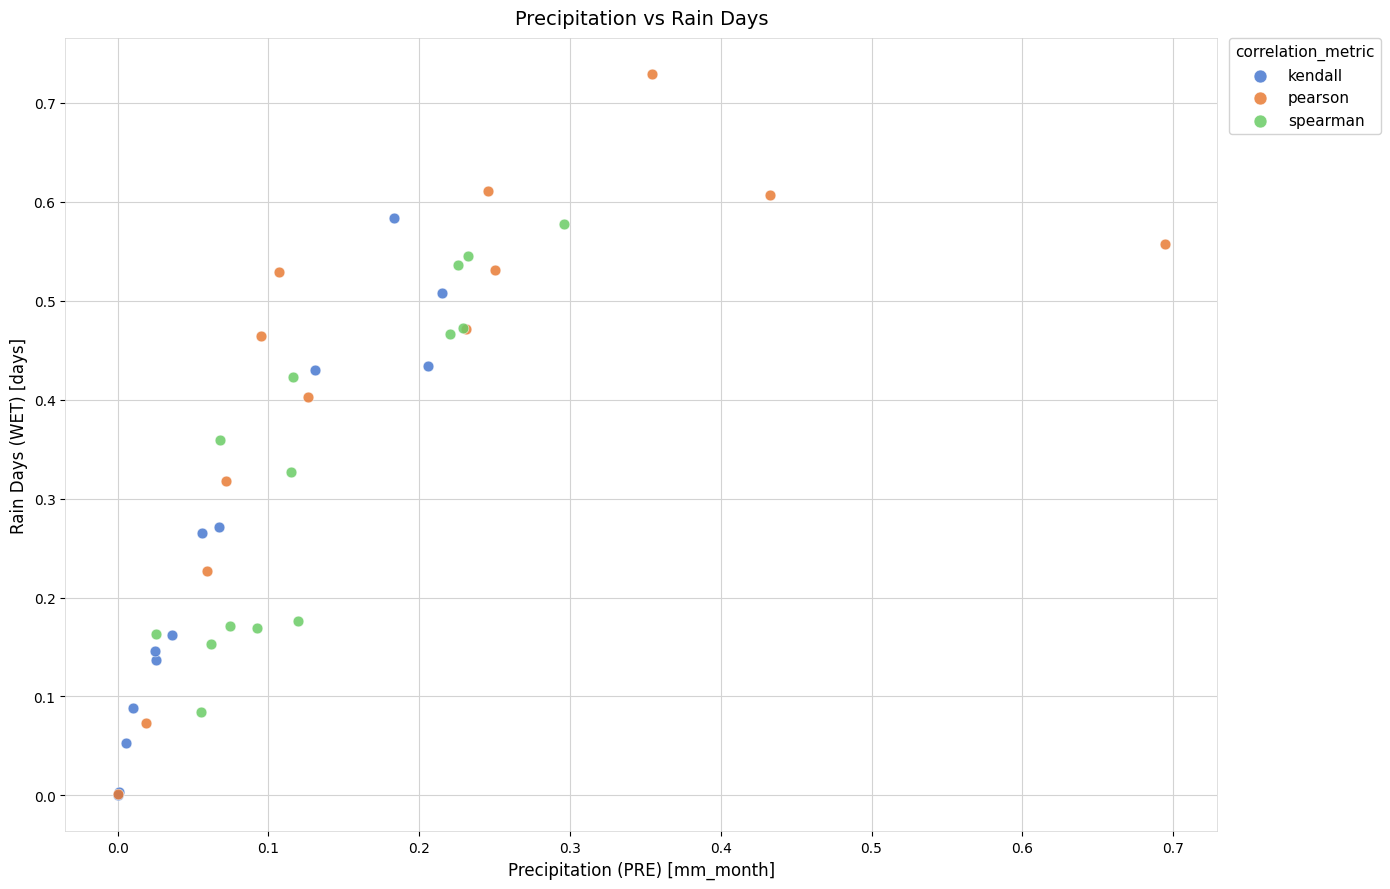

Which series contains the highest Y value?

pearson